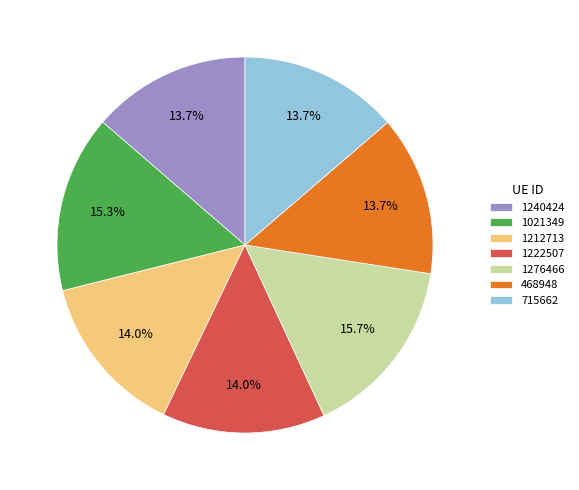

Do 1276466 and 1240424 together represent more than half of the pie?

No